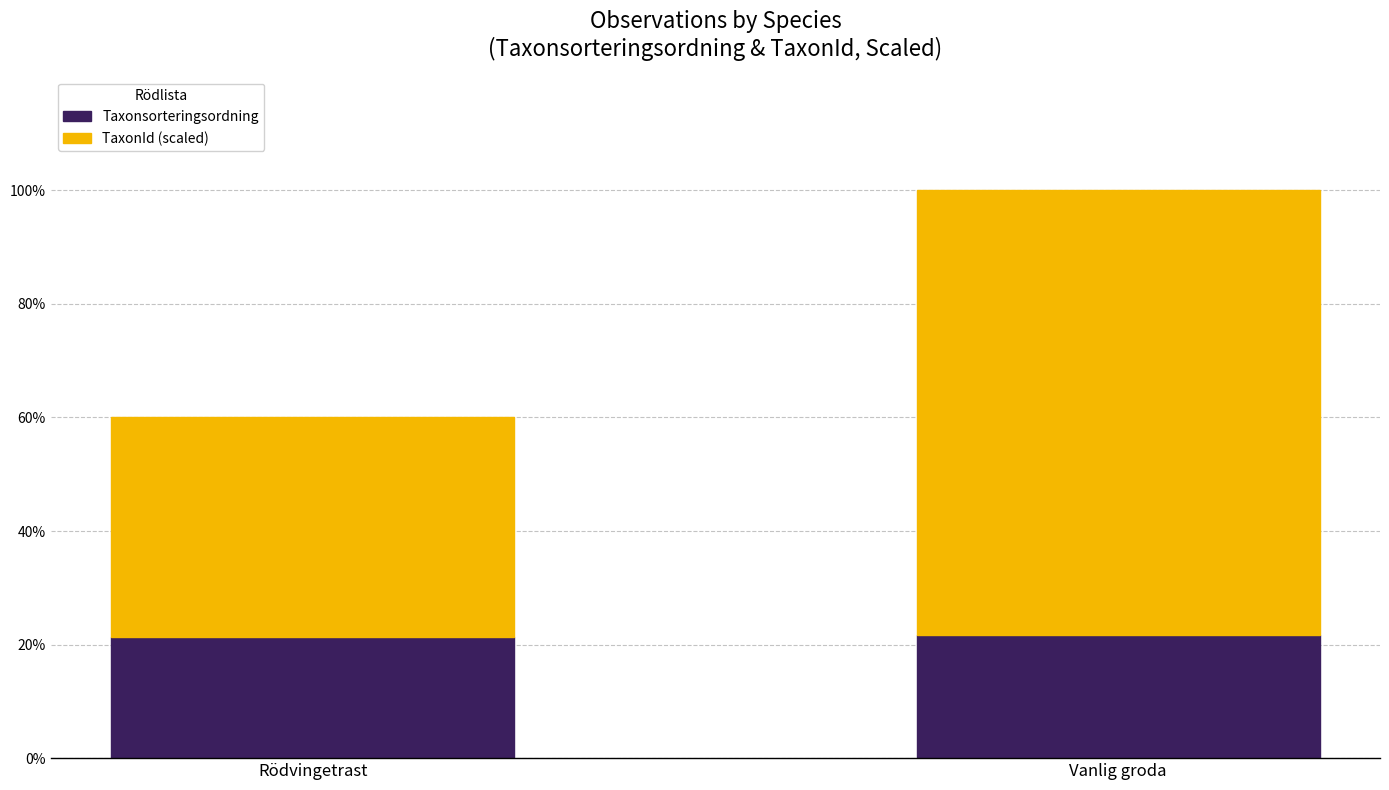

The value of Taxonsorteringsordning at Rödvingetrast is 6.1. True or false?

False